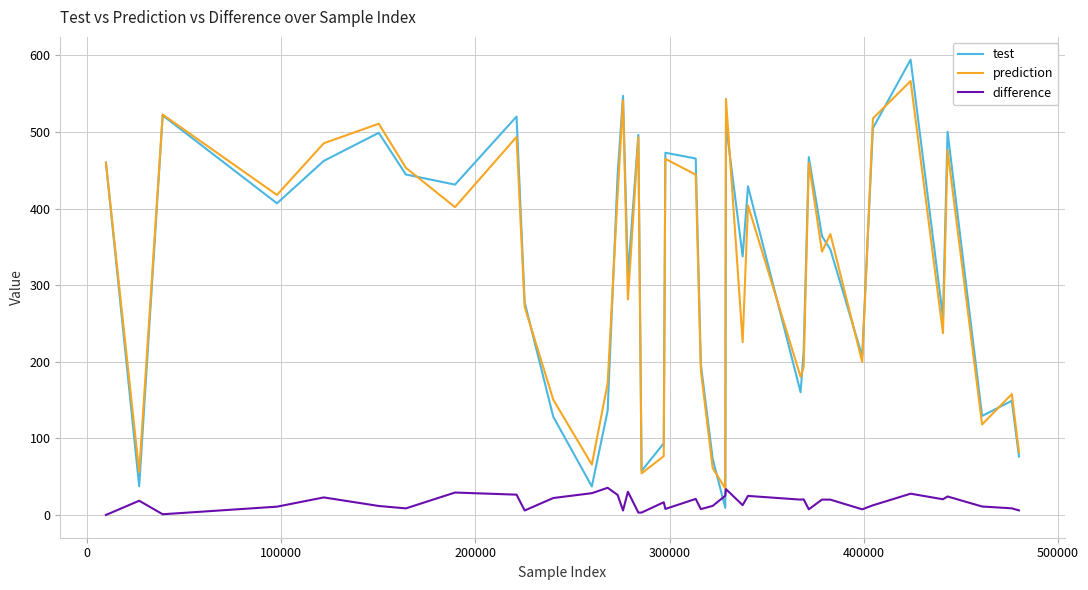

After their last crossing, which series has the higher values: difference or test?

test